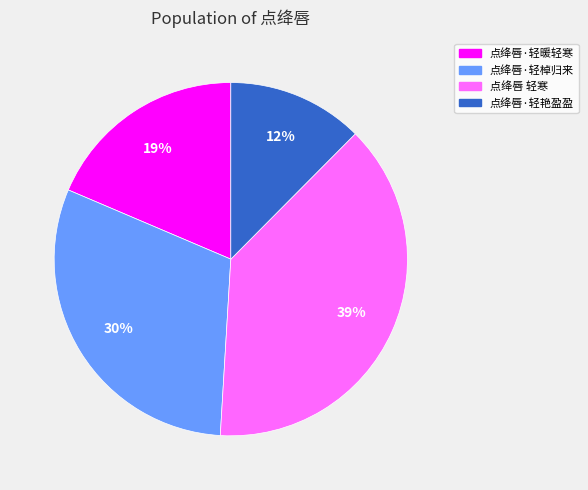

The 点绛唇 轻寒 slice represents 30% of the pie. True or false?

False